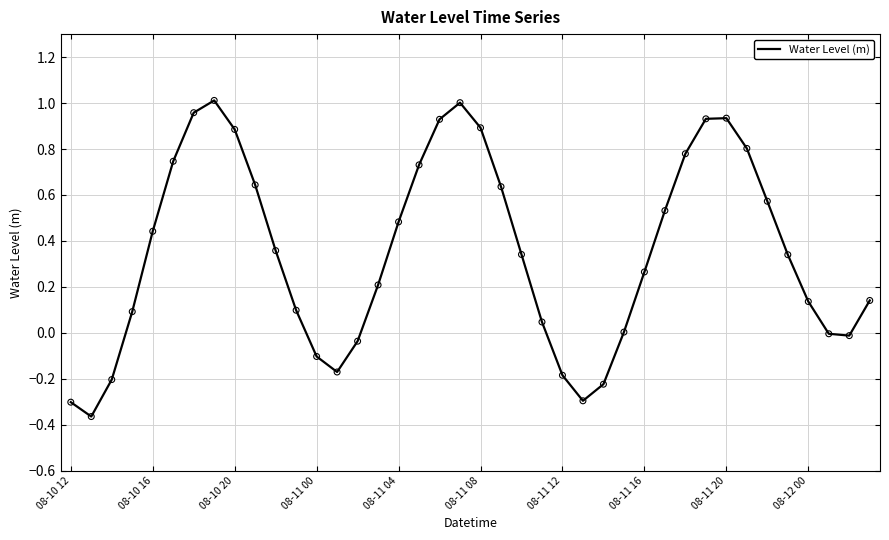

What is the difference between the maximum and minimum values?

1.4